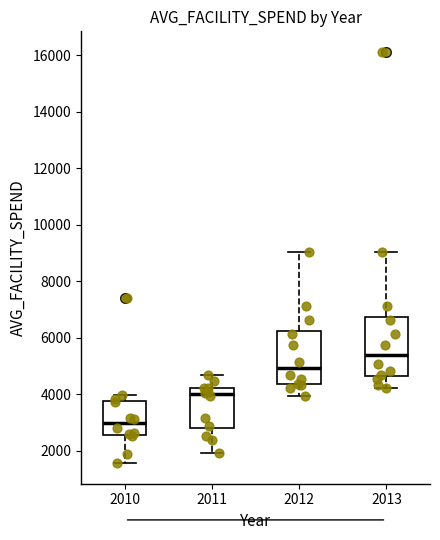

Which box's median line is the lowest?

2010